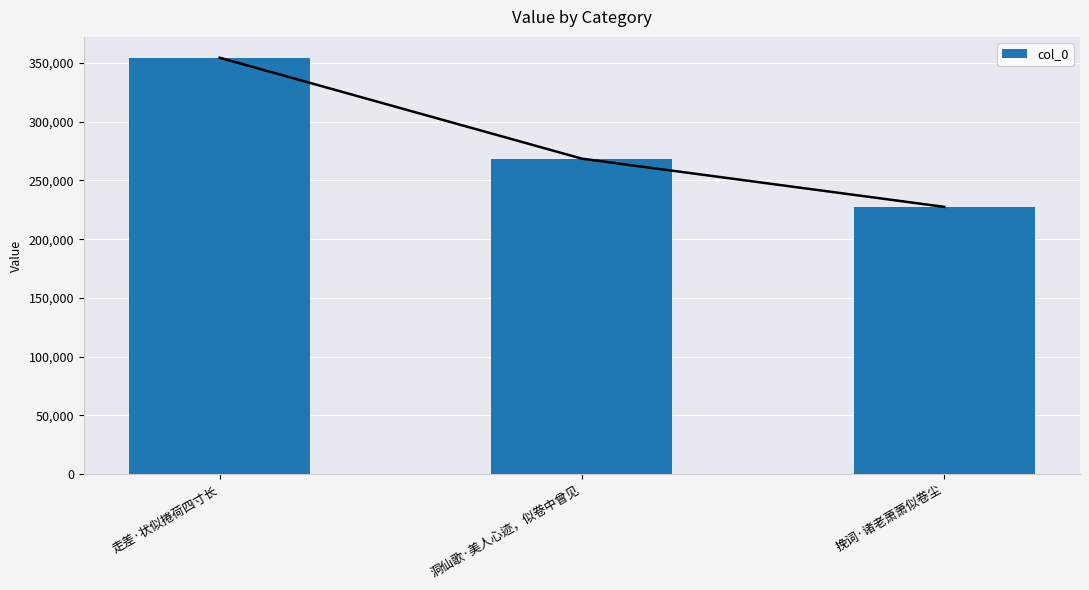

Count the number of categories in the chart.

3